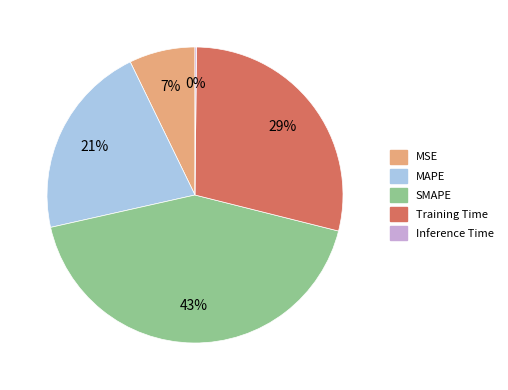

Is there a majority slice in this chart?

No